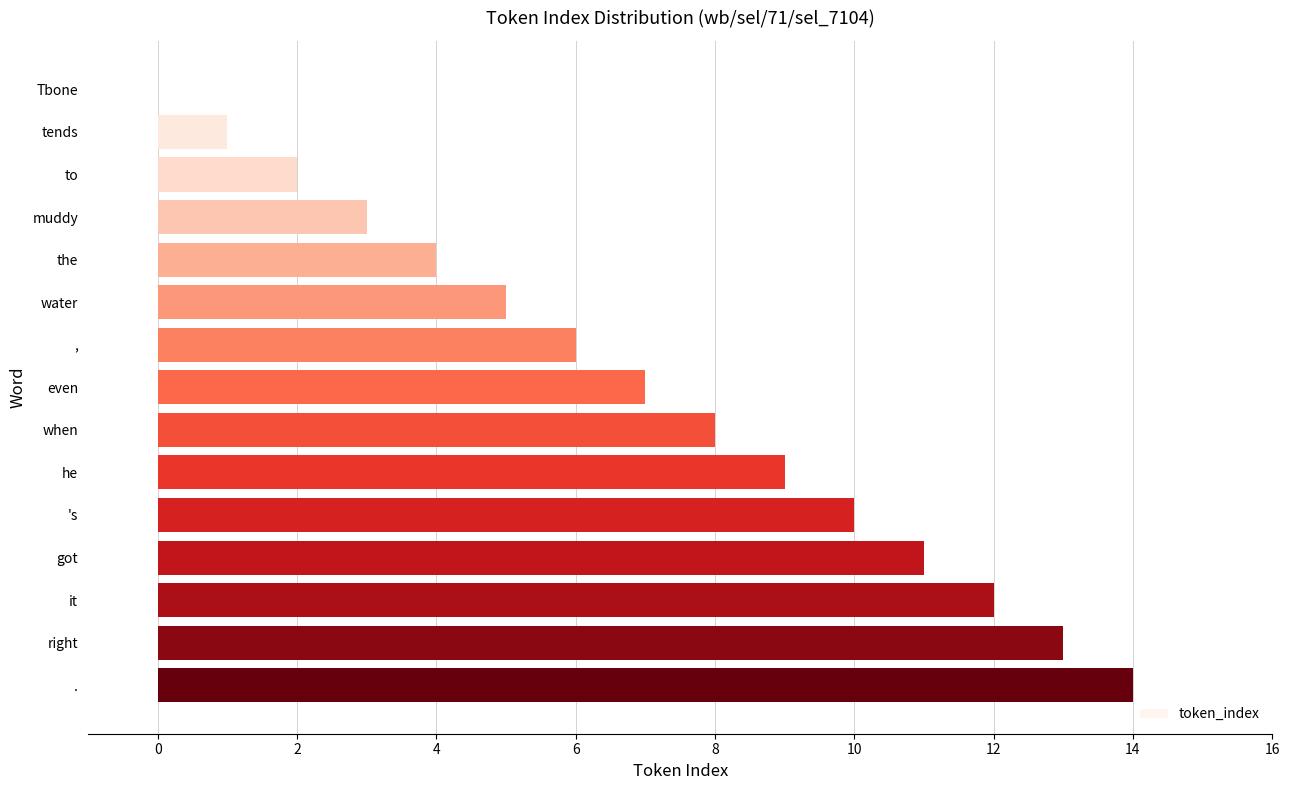

What is the maximum value shown in the chart?

14